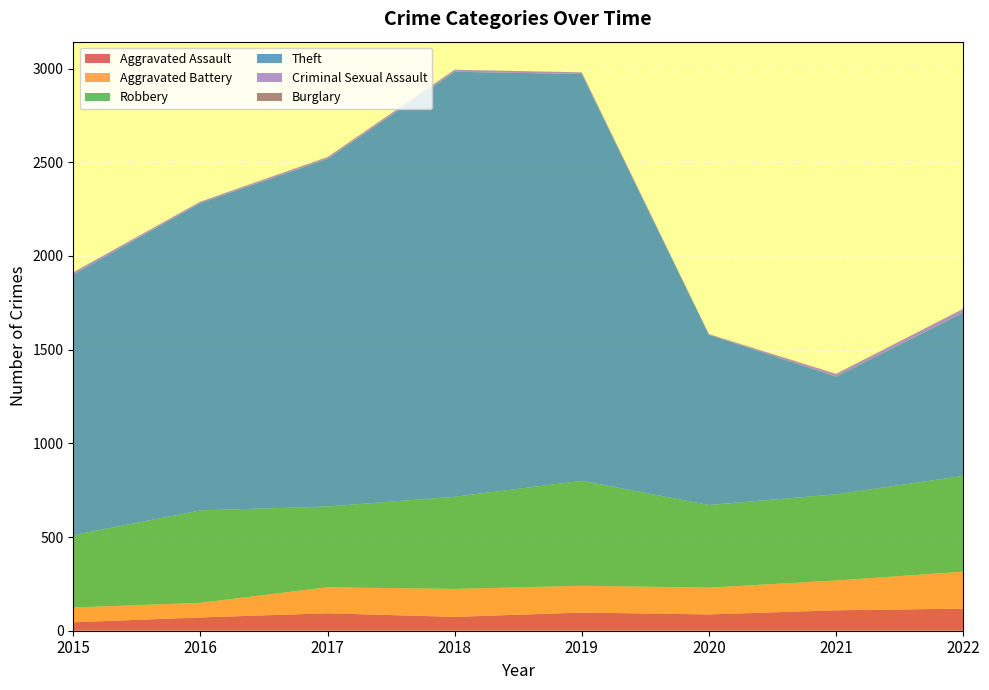

Reading left to right, what are all the values shown in this chart?

Aggravated Assault: 45	71	93	74	97	87	109	118
Aggravated Battery: 79	78	139	149	143	143	159	197
Robbery: 386	493	431	492	560	441	460	511
Theft: 1391	1640	1855	2268	2171	909	628	871
Criminal Sexual Assault: 12	8	8	11	8	3	14	21
Burglary: 0	0	2	0	1	0	1	0